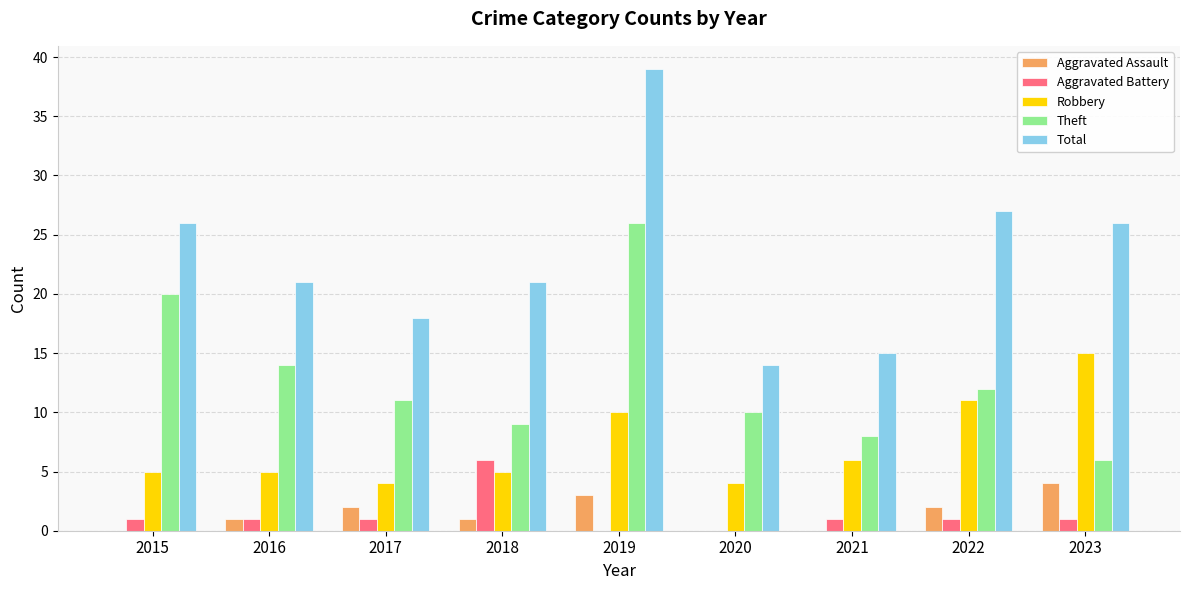

What is the sum of all Robbery values?

65